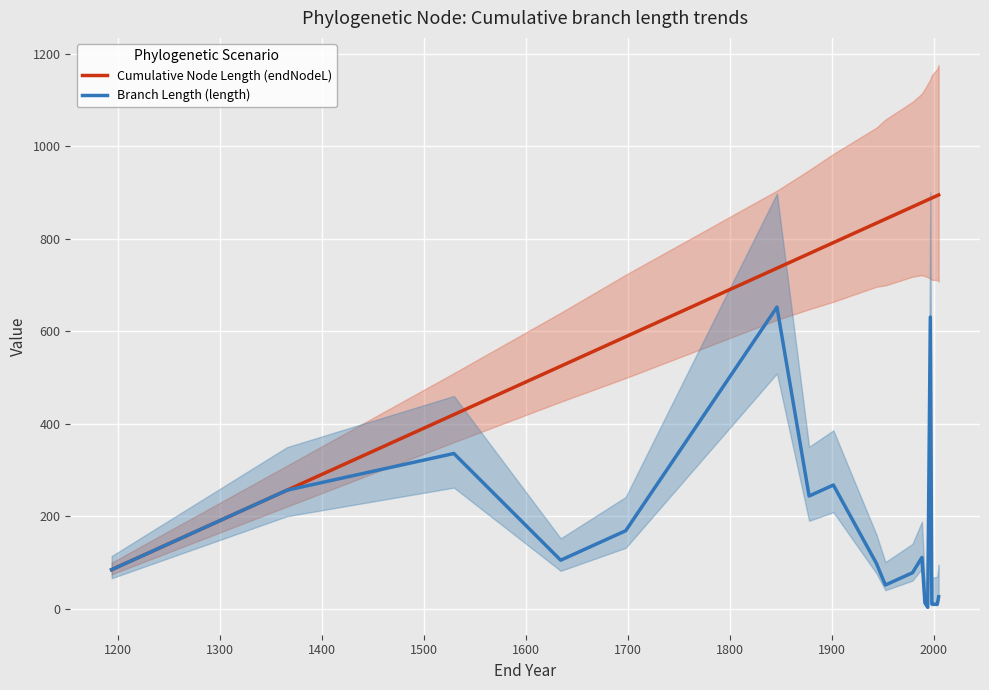

True or false: Cumulative Node Length (endNodeL) and Branch Length (length) cross at least once.

False